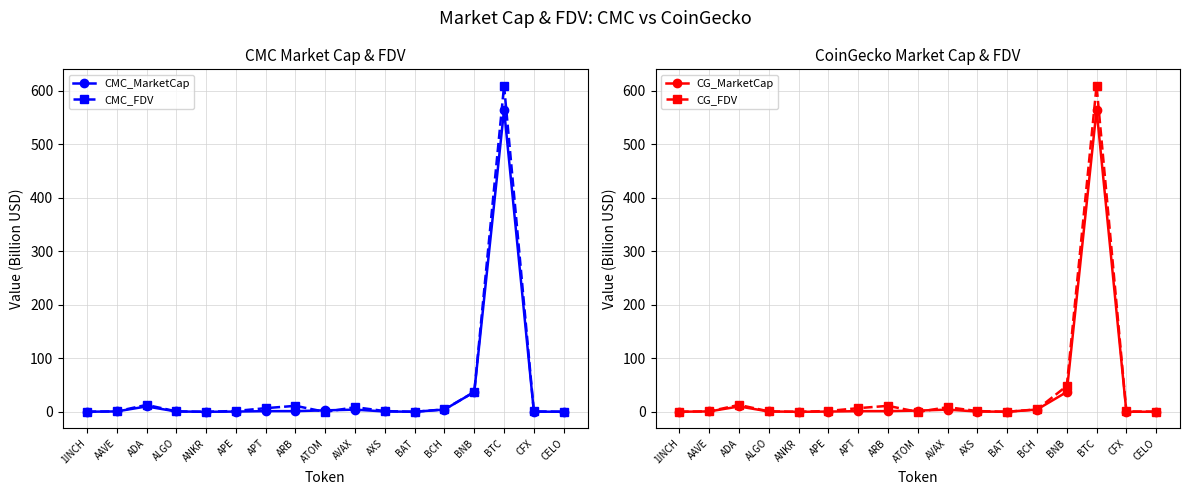

Is this an area chart (filled region under the line)?

No